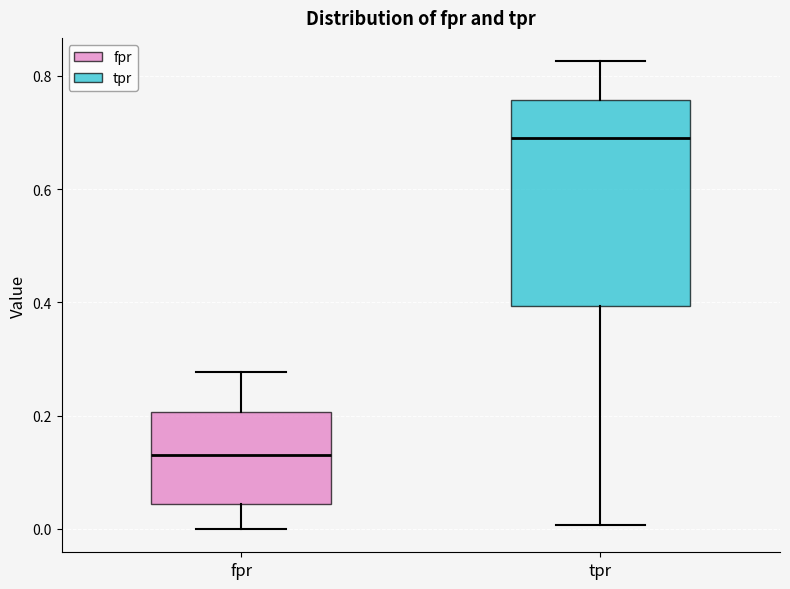

Reading left to right, read every box against the y-axis: the position of its median line, the range the box covers, and the ends of its whiskers. The values are not printed on the chart, so give them approximately, as read against the axis.

fpr: median 0.12, box 0.04 to 0.20, whiskers 0.00 to 0.28
tpr: median 0.68, box 0.40 to 0.76, whiskers 0.00 to 0.82